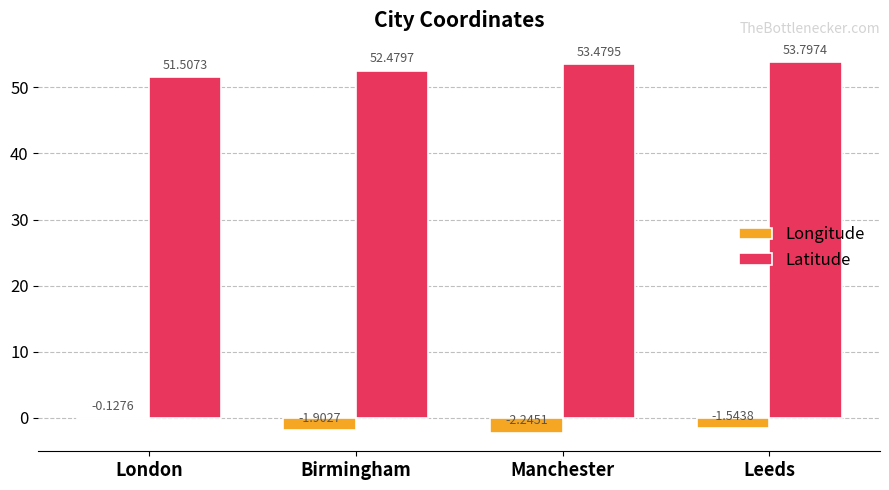

What is the total value across all series at London?

51.4